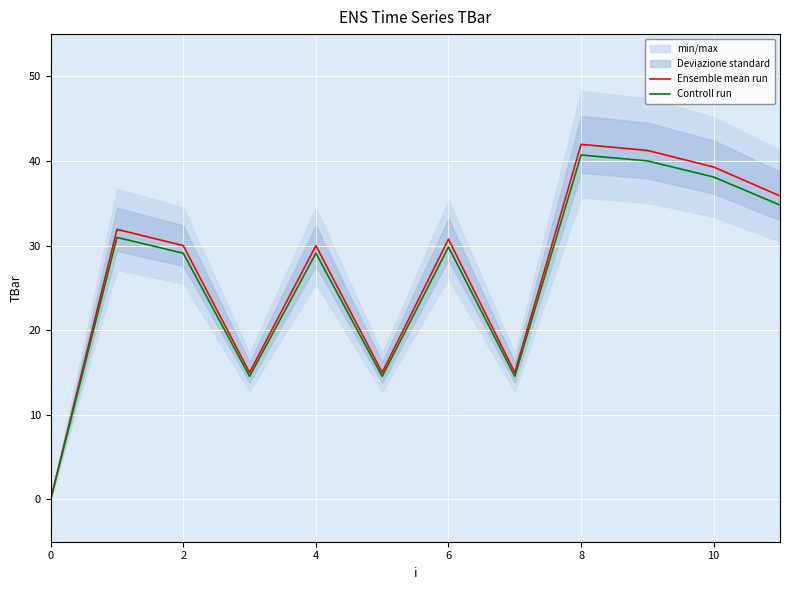

Read the Controll run value at 6.

29.8